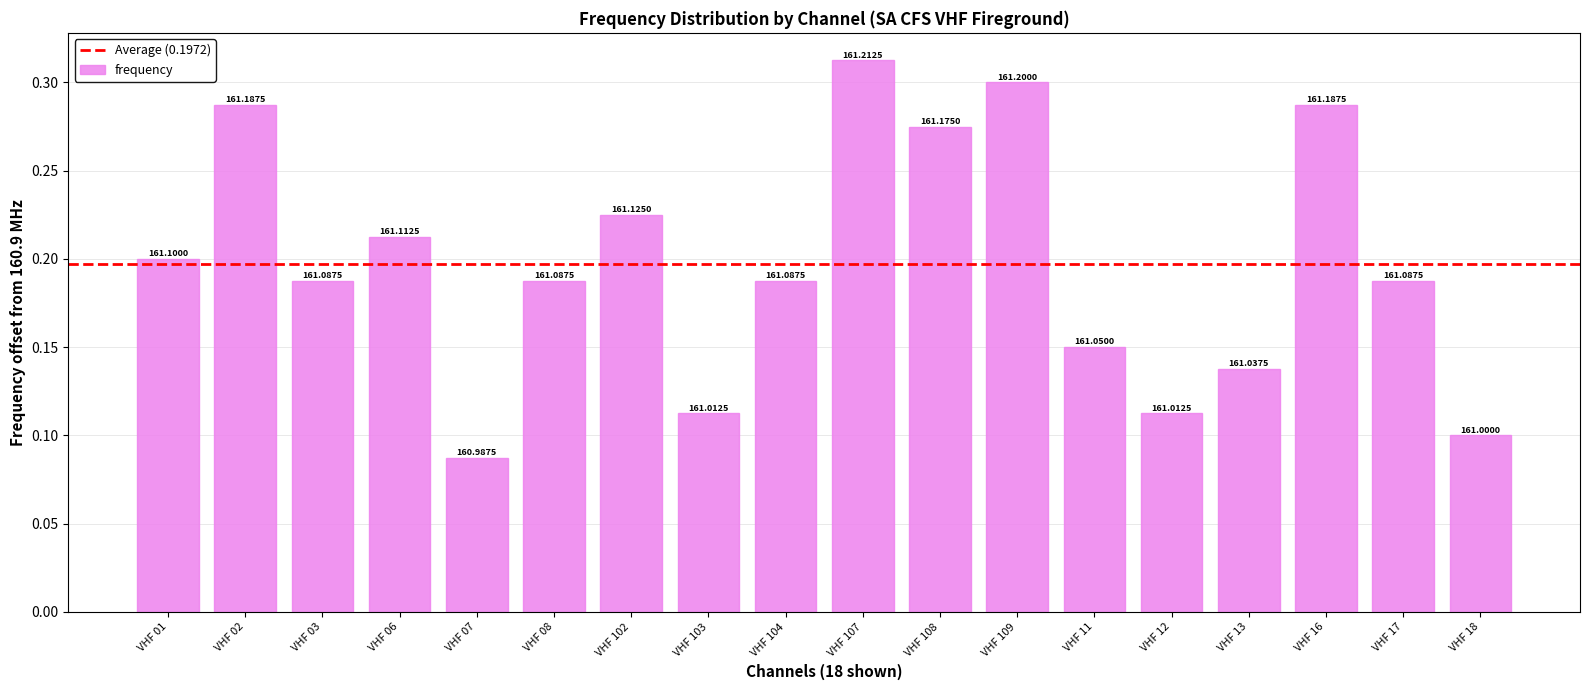

Reading right to left, what are all the values shown in this chart?

VHF 18=0.1	VHF 17=0.2	VHF 16=0.3	VHF 13=0.1	VHF 12=0.1	VHF 11=0.2	VHF 109=0.3	VHF 108=0.3	VHF 107=0.3	VHF 104=0.2	VHF 103=0.1	VHF 102=0.2	VHF 08=0.2	VHF 07=0.1	VHF 06=0.2	VHF 03=0.2	VHF 02=0.3	VHF 01=0.2